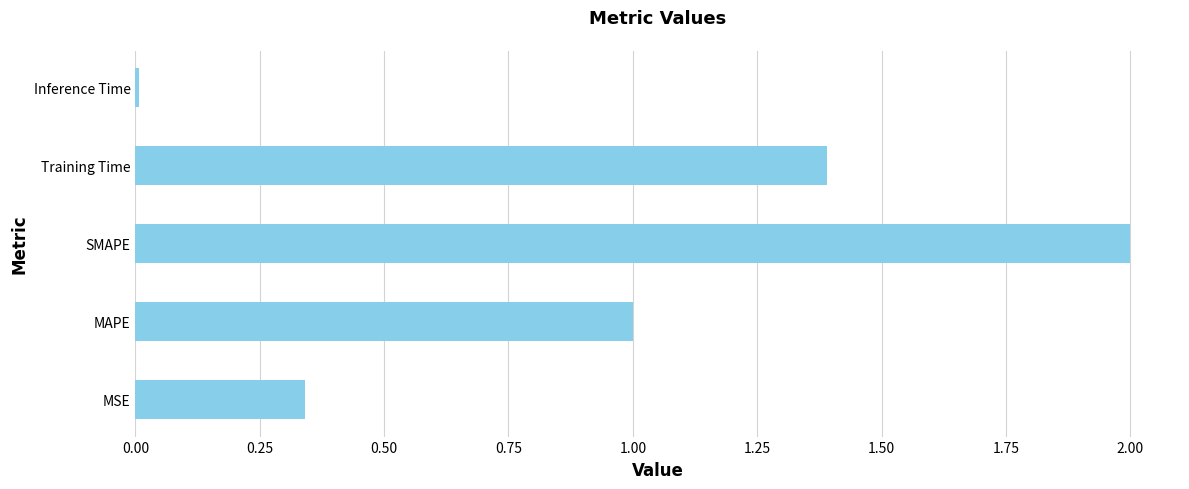

How many data points are above 1?

3